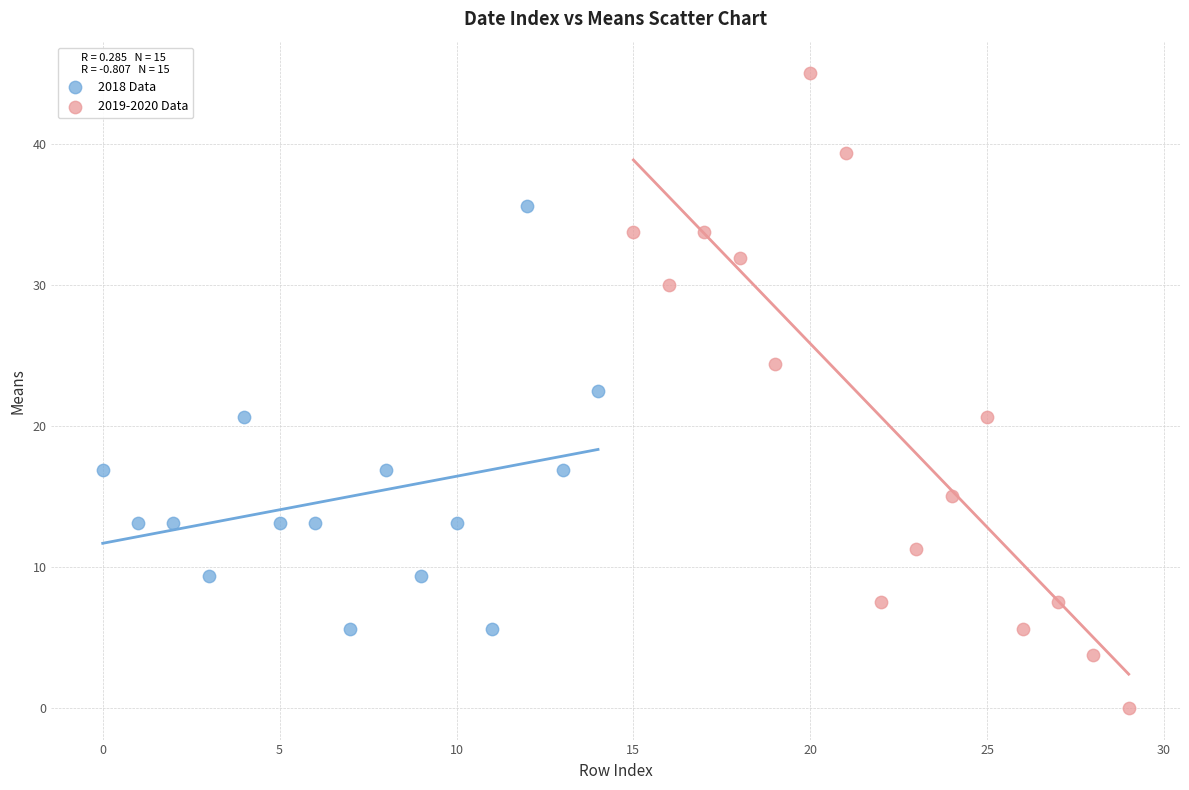

Which series reaches the maximum Y coordinate?

2019-2020 Data